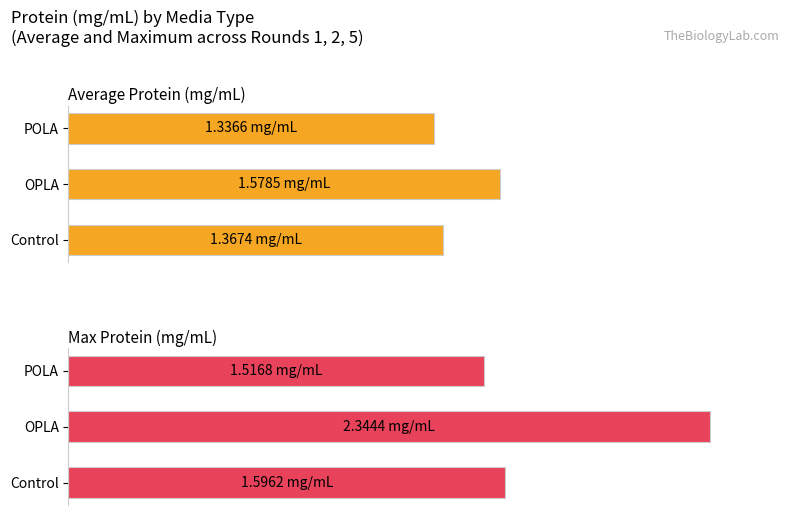

The Average Protein (mg/mL) series shows 0.6 at OPLA. True or false?

False